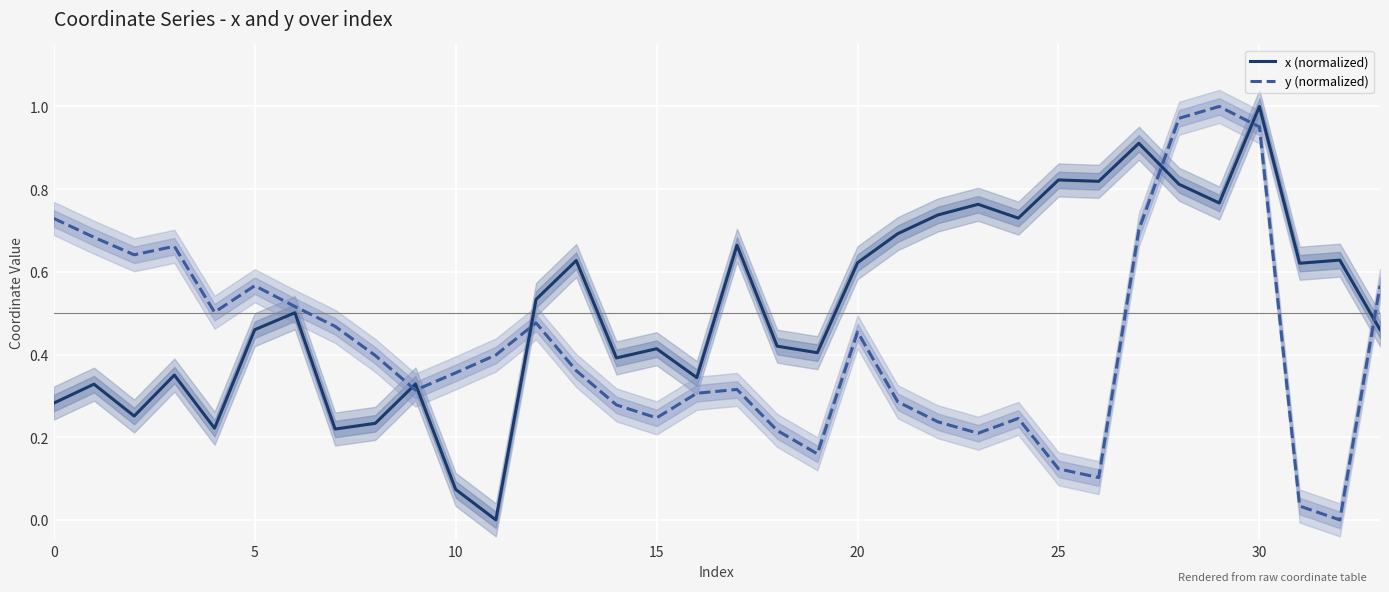

At which category is the sum across all series the highest?

30